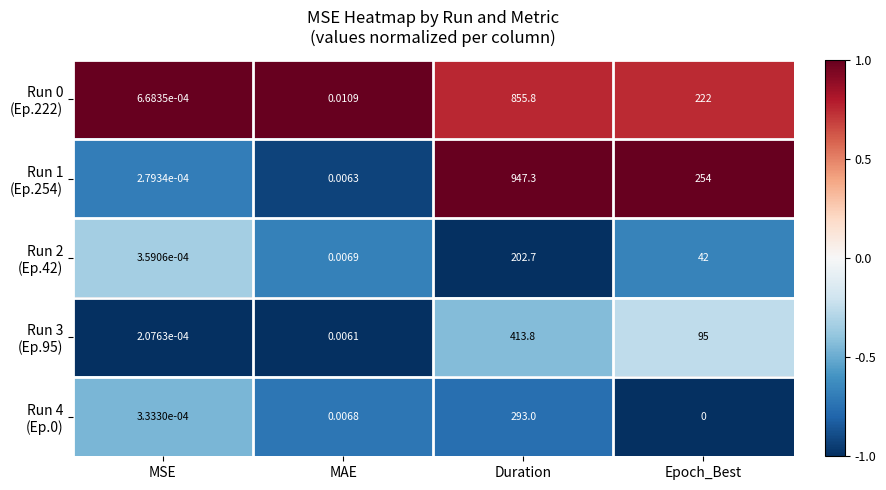

Which label corresponds to the smallest value in the chart?

Epoch_Best